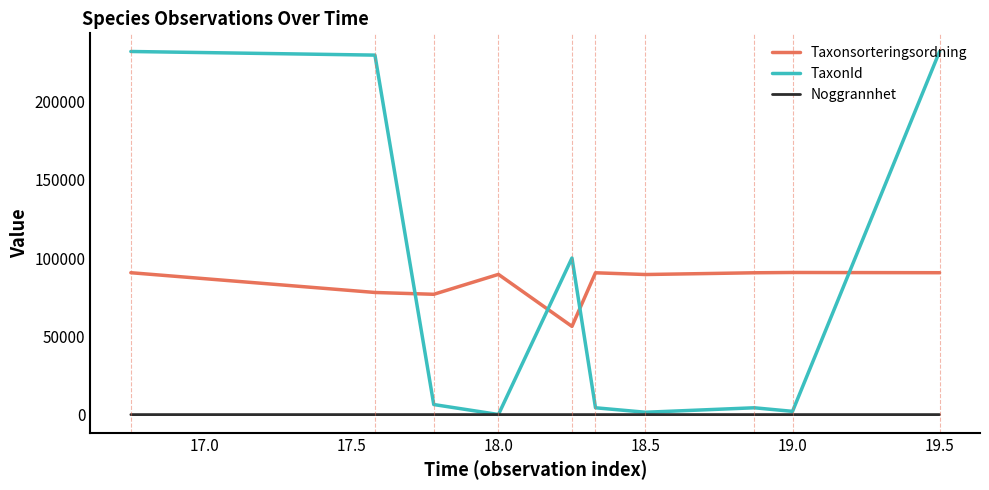

What is the maximum value for TaxonId?

232140